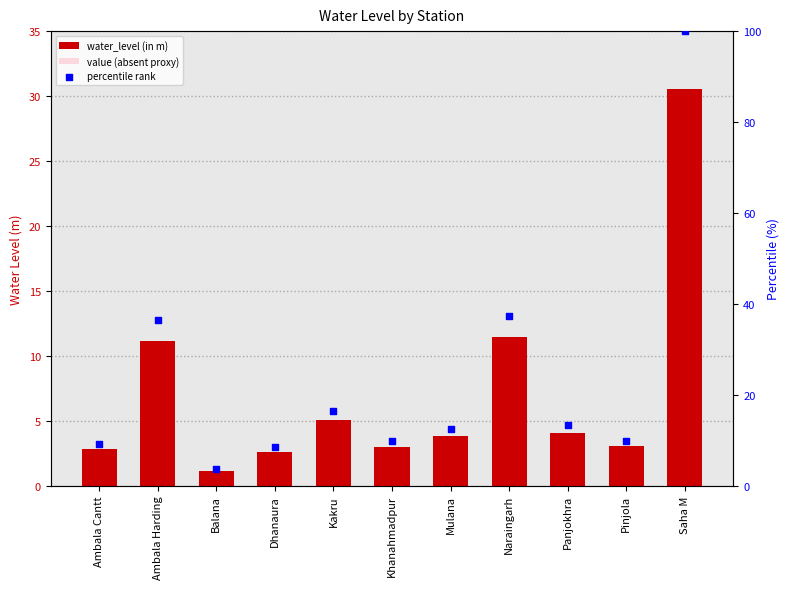

At how many categories does at least one series exceed 37?

2